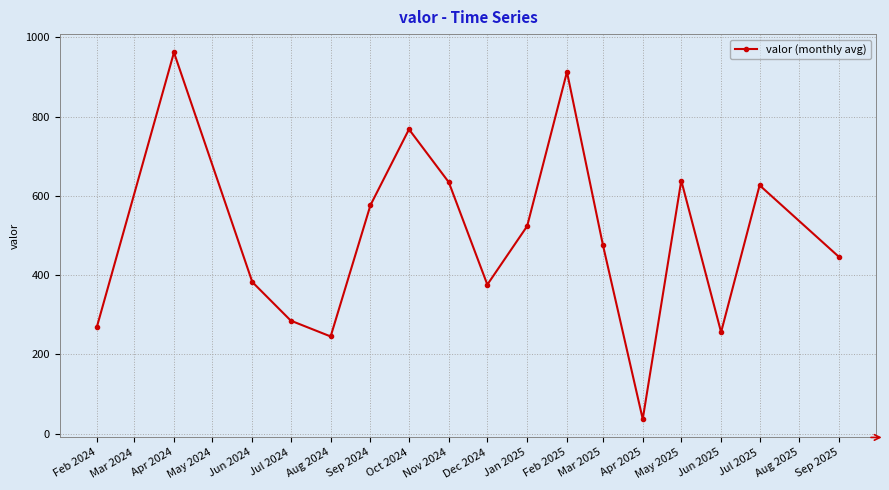

What is the value of the 17th point from the left?

445.3